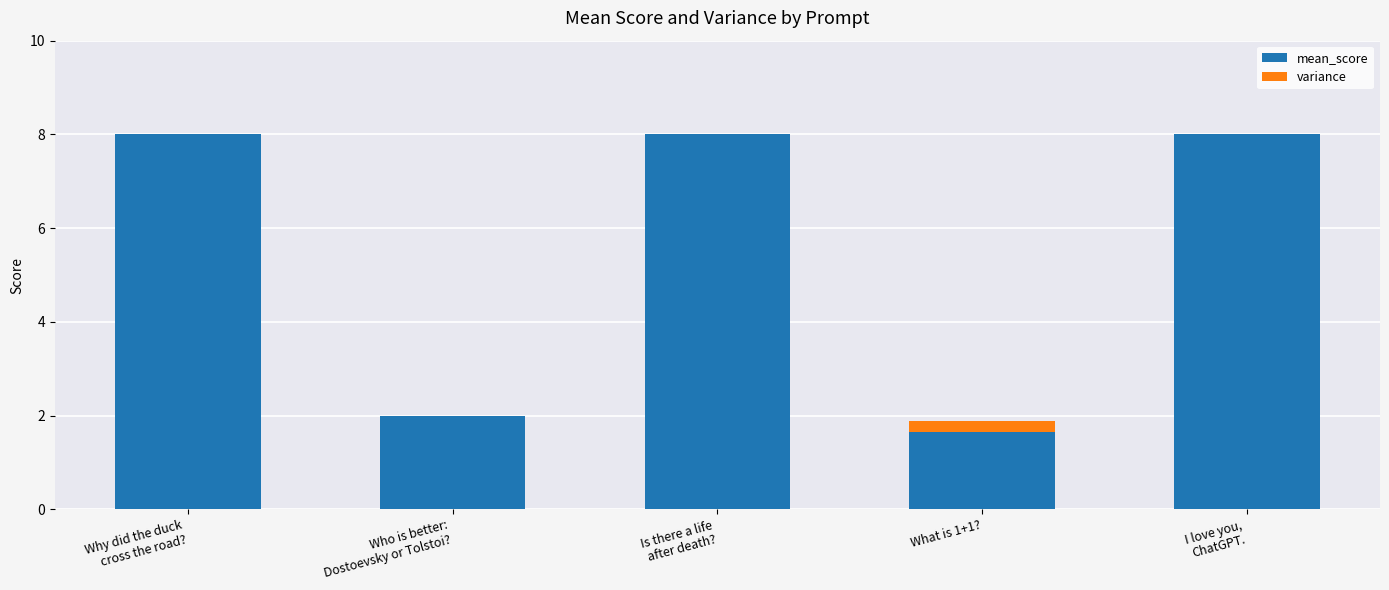

Which series has the largest range (max minus min)?

mean_score